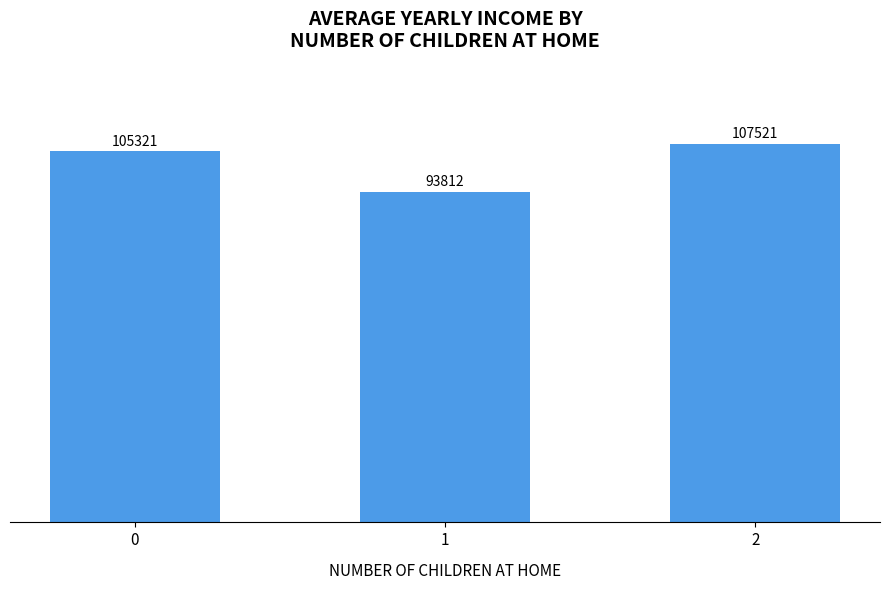

What is the value of the 2nd bar from the left?

93812